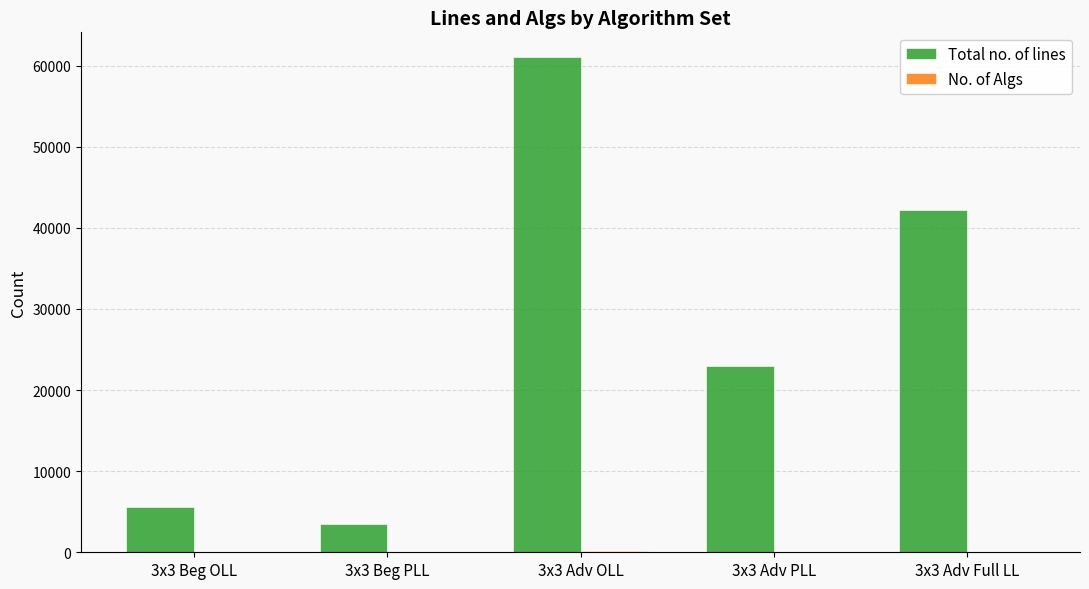

Which series has the largest total across all categories?

Total no. of lines